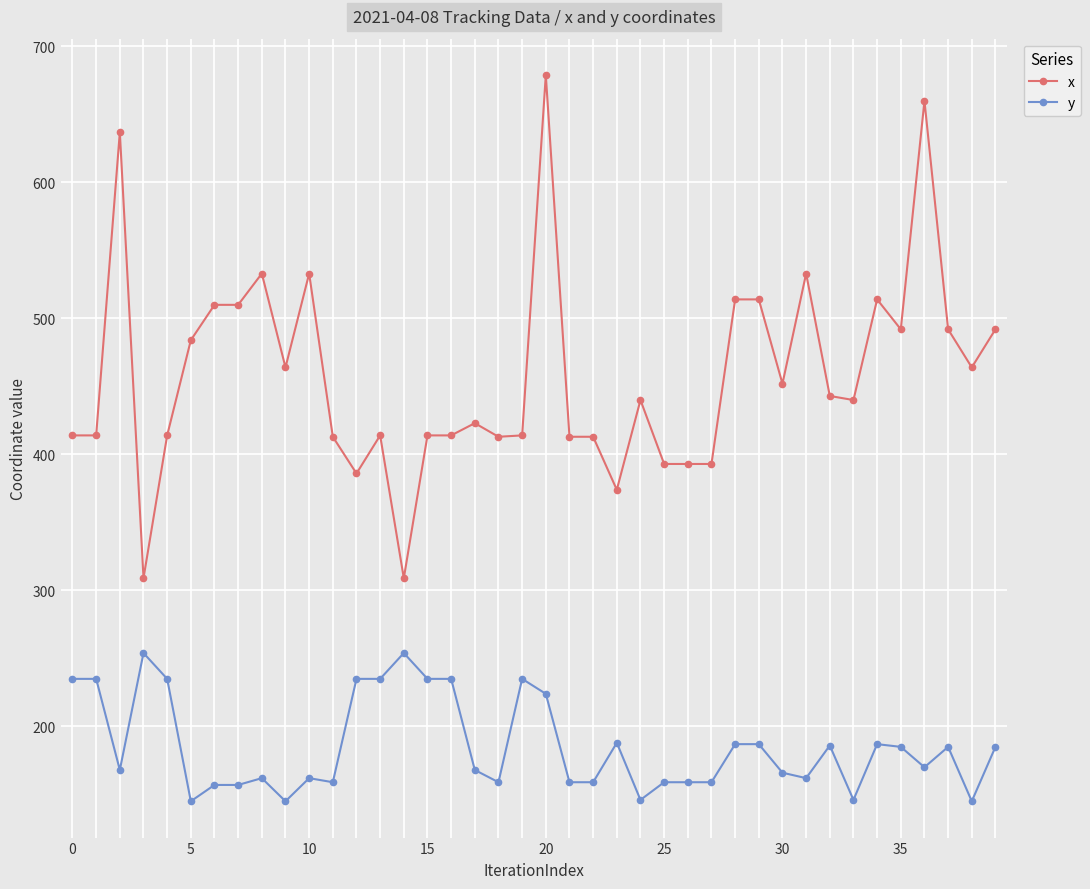

Which series has the widest spread of values?

x